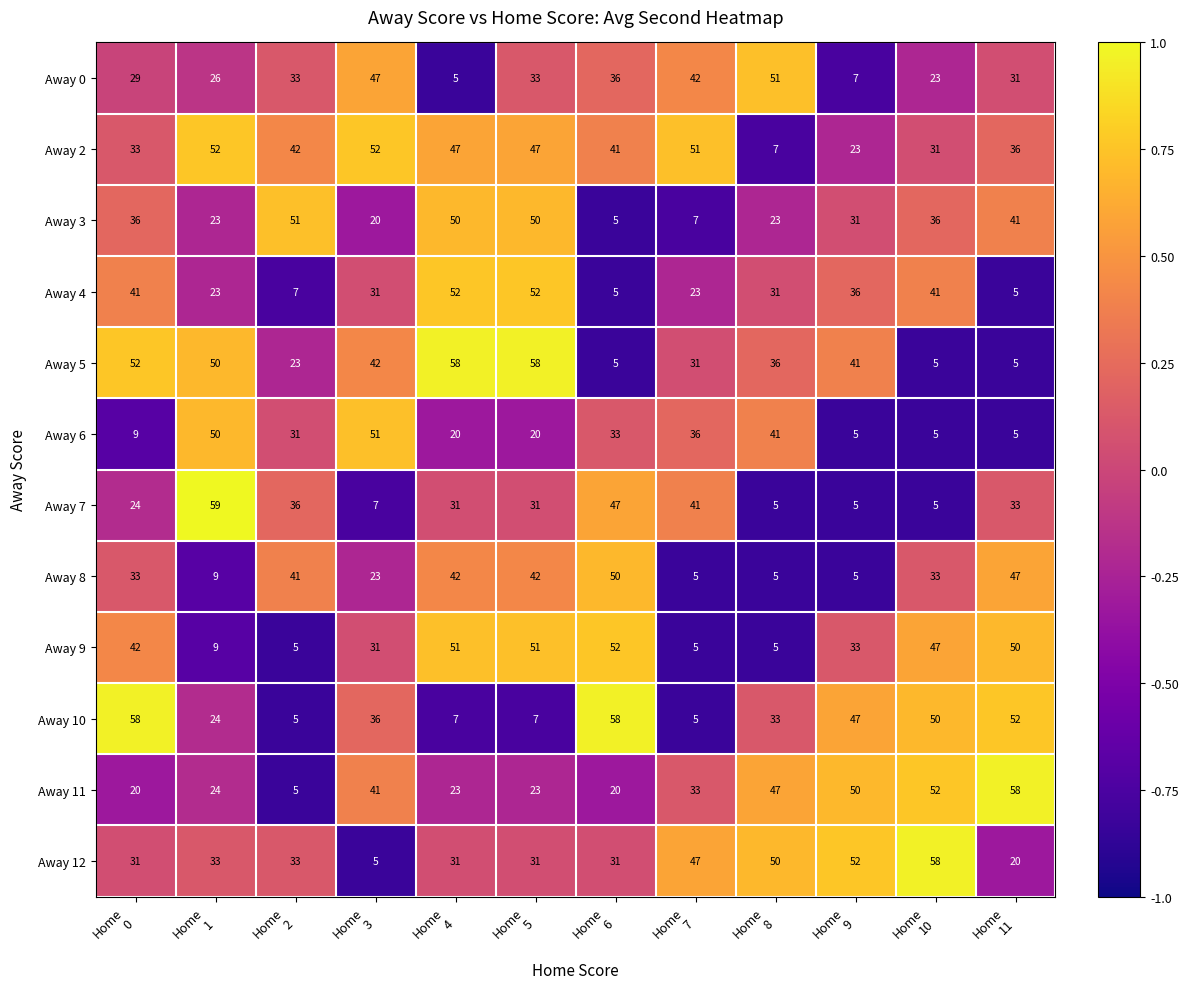

Which series has the widest spread of values?

Away 7